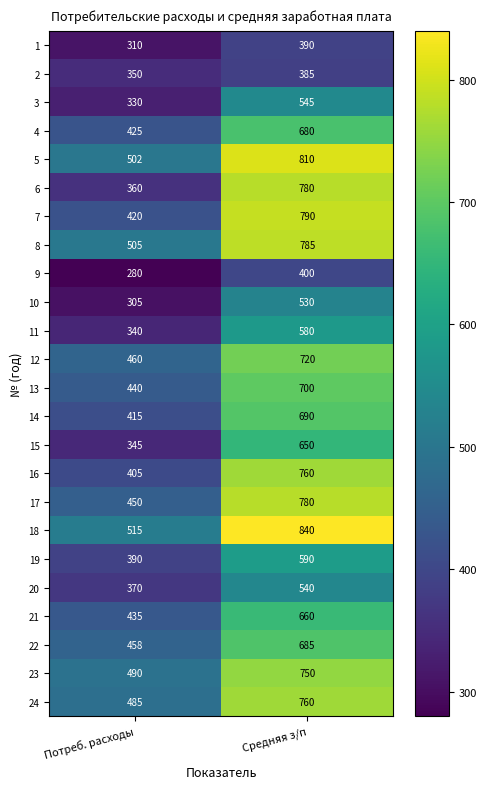

Which series has the widest spread of values?

6